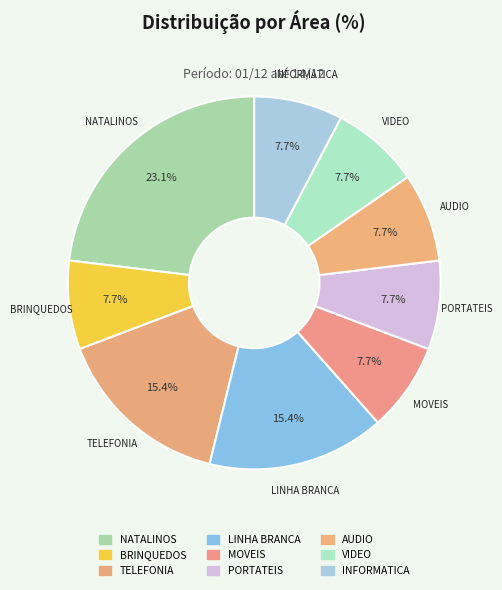

How many slices are in this pie chart?

9